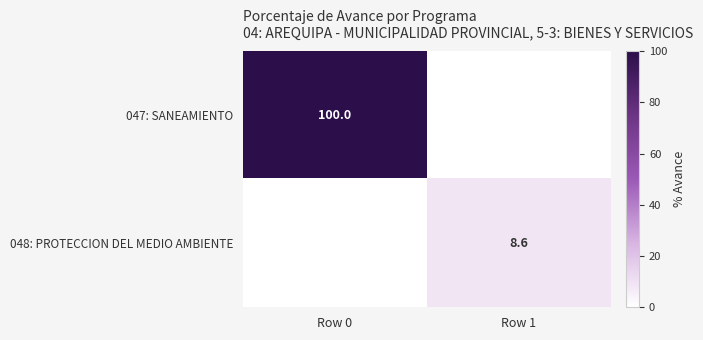

How many data points does each series have?

2